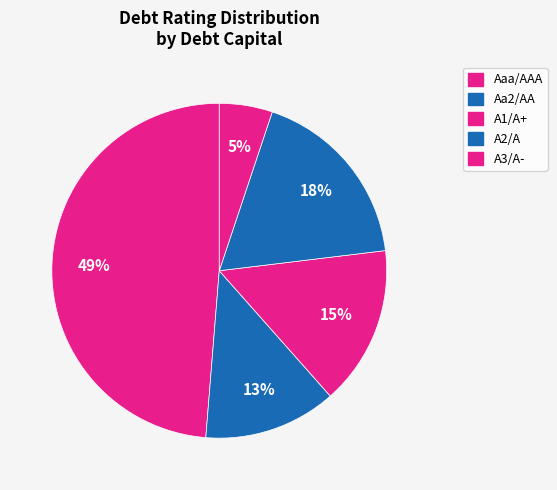

The Aa2/AA slice represents 13% of the pie. True or false?

True